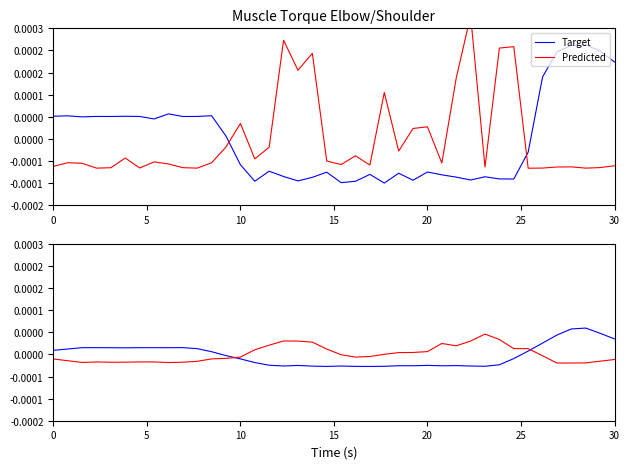

The value of Predicted at 30 is -0.0. True or false?

True